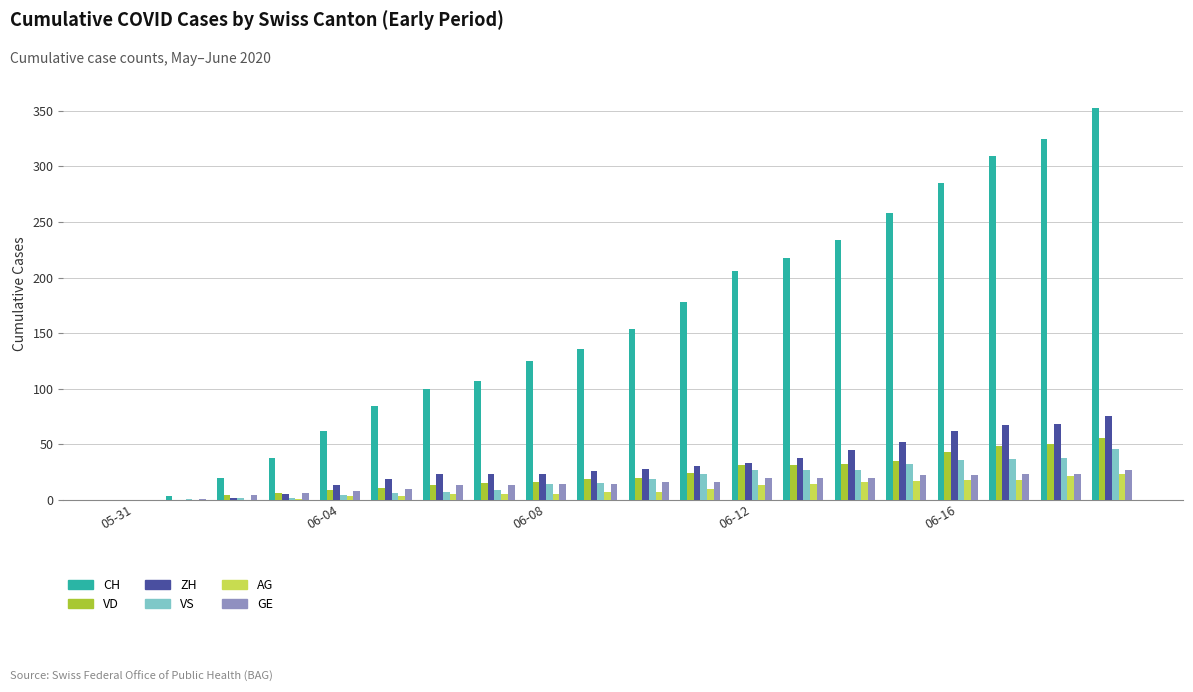

What is the sum of all VS values?

372